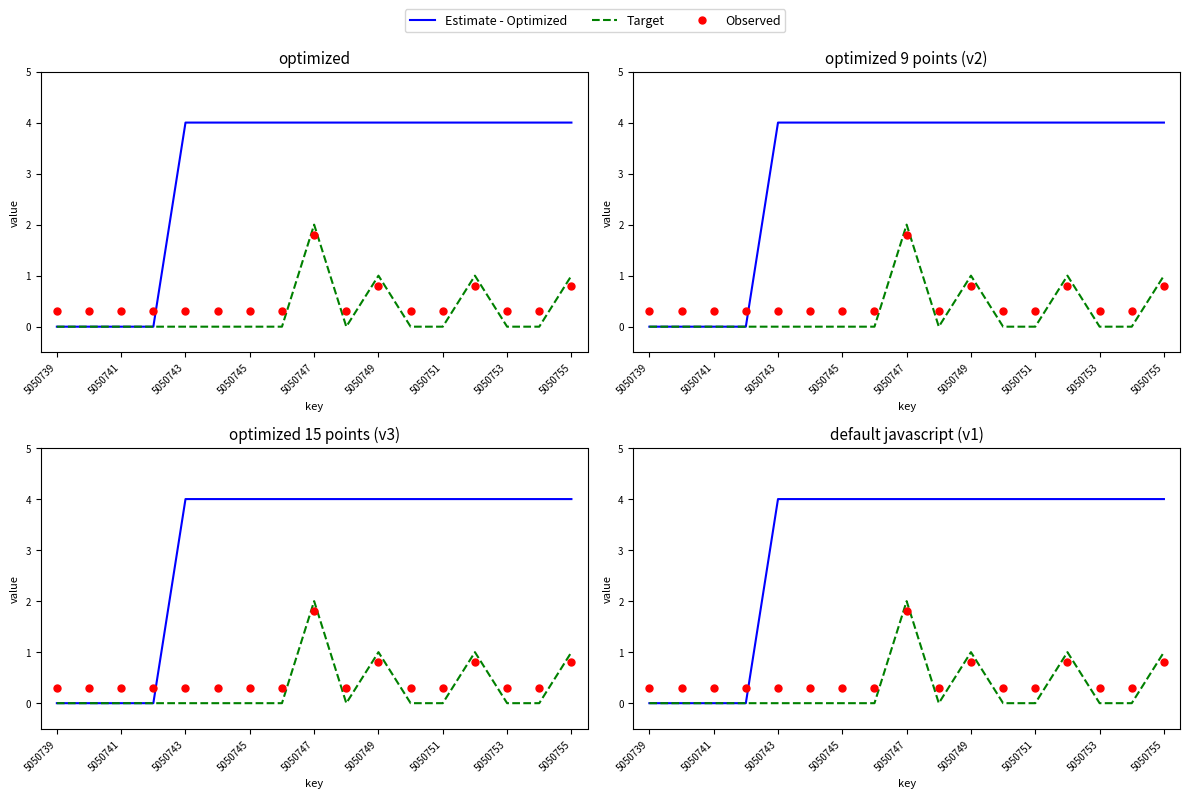

What are all the series names shown in the legend?

Estimate - Optimized, Target, Observed